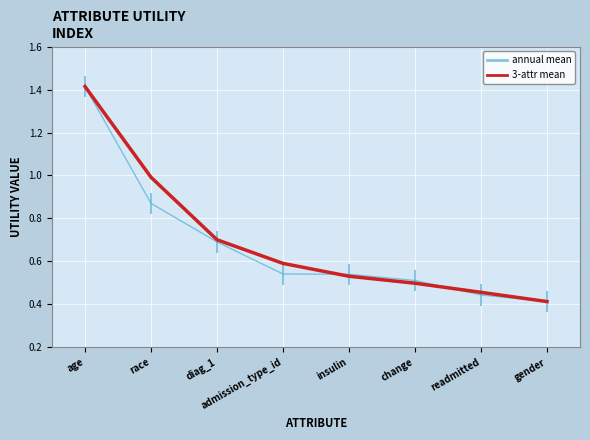

Reading right to left, list all the values displayed in this chart.

annual mean: 0.4	0.4	0.5	0.5	0.5	0.7	0.9	1.4
3-attr mean: 0.4	0.5	0.5	0.5	0.6	0.7	1.0	1.4